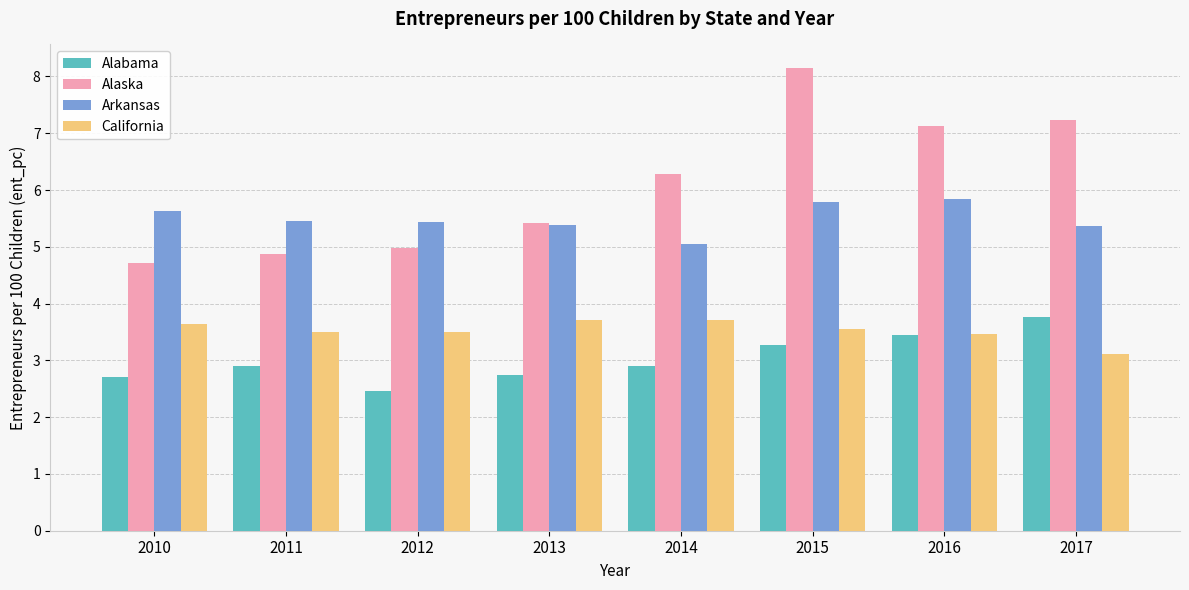

The value of California at 2012 is 2.3. True or false?

False